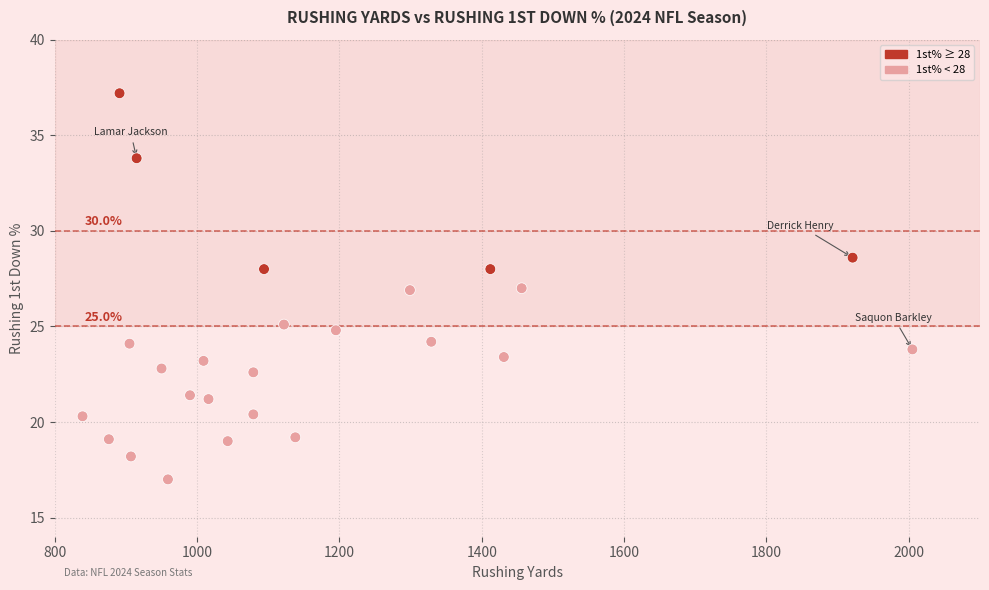

What is the range of X values (max minus min)?

1166.0